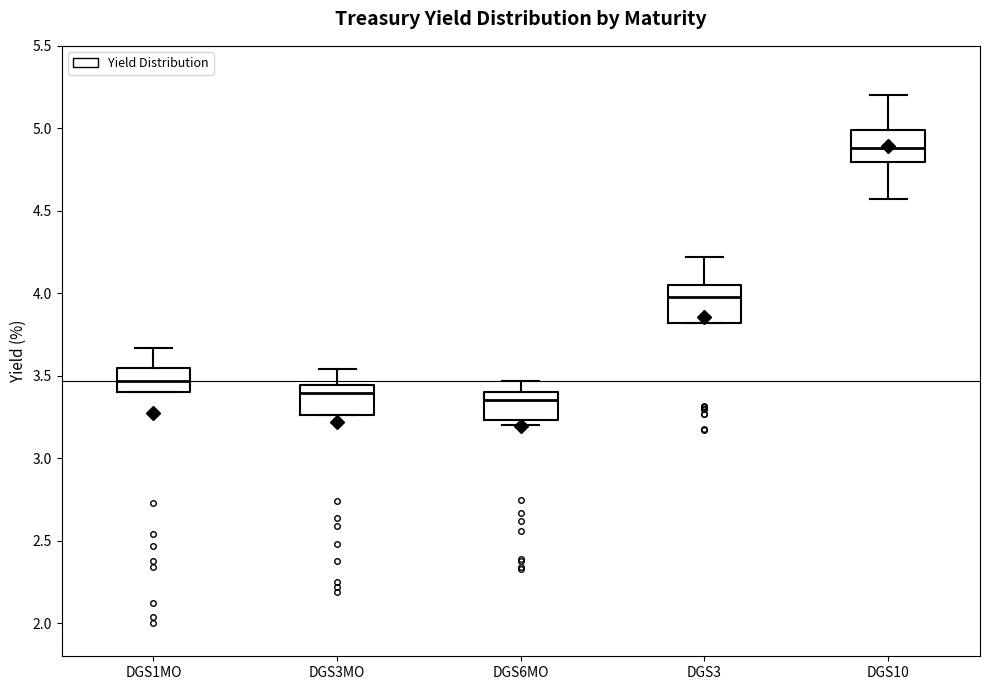

Reading left to right, read every box against the y-axis: the position of its median line, the range the box covers, and the ends of its whiskers. The values are not printed on the chart, so give them approximately, as read against the axis.

DGS1MO: median 3.45, box 3.40 to 3.55, whiskers 3.40 to 3.65
DGS3MO: median 3.40, box 3.25 to 3.45, whiskers 3.25 to 3.55
DGS6MO: median 3.35, box 3.25 to 3.40, whiskers 3.20 to 3.45
DGS3: median 4.00, box 3.80 to 4.05, whiskers 3.80 to 4.20
DGS10: median 4.90, box 4.80 to 5.00, whiskers 4.55 to 5.20